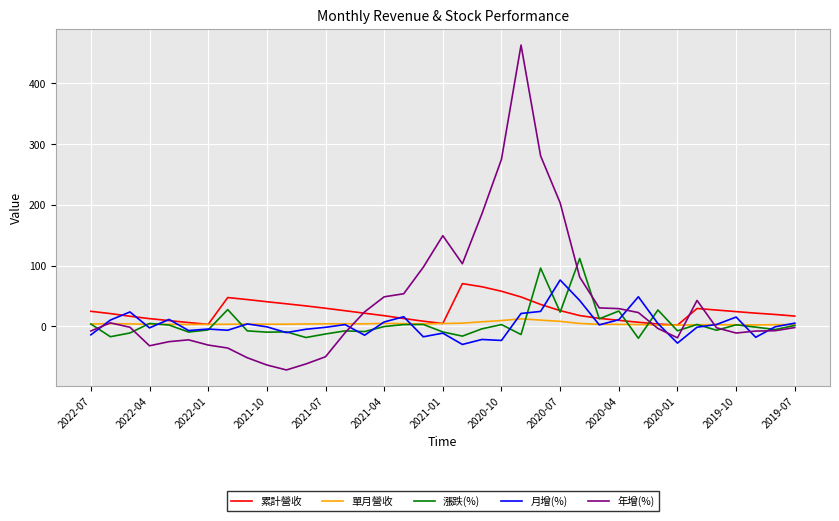

Which series has the largest range (max minus min)?

年增(%)